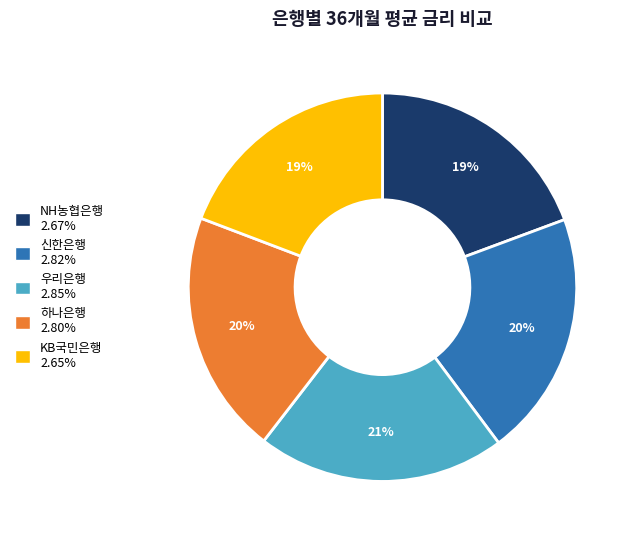

Is the sum of 신한은행 and NH농협은행 greater than half?

No